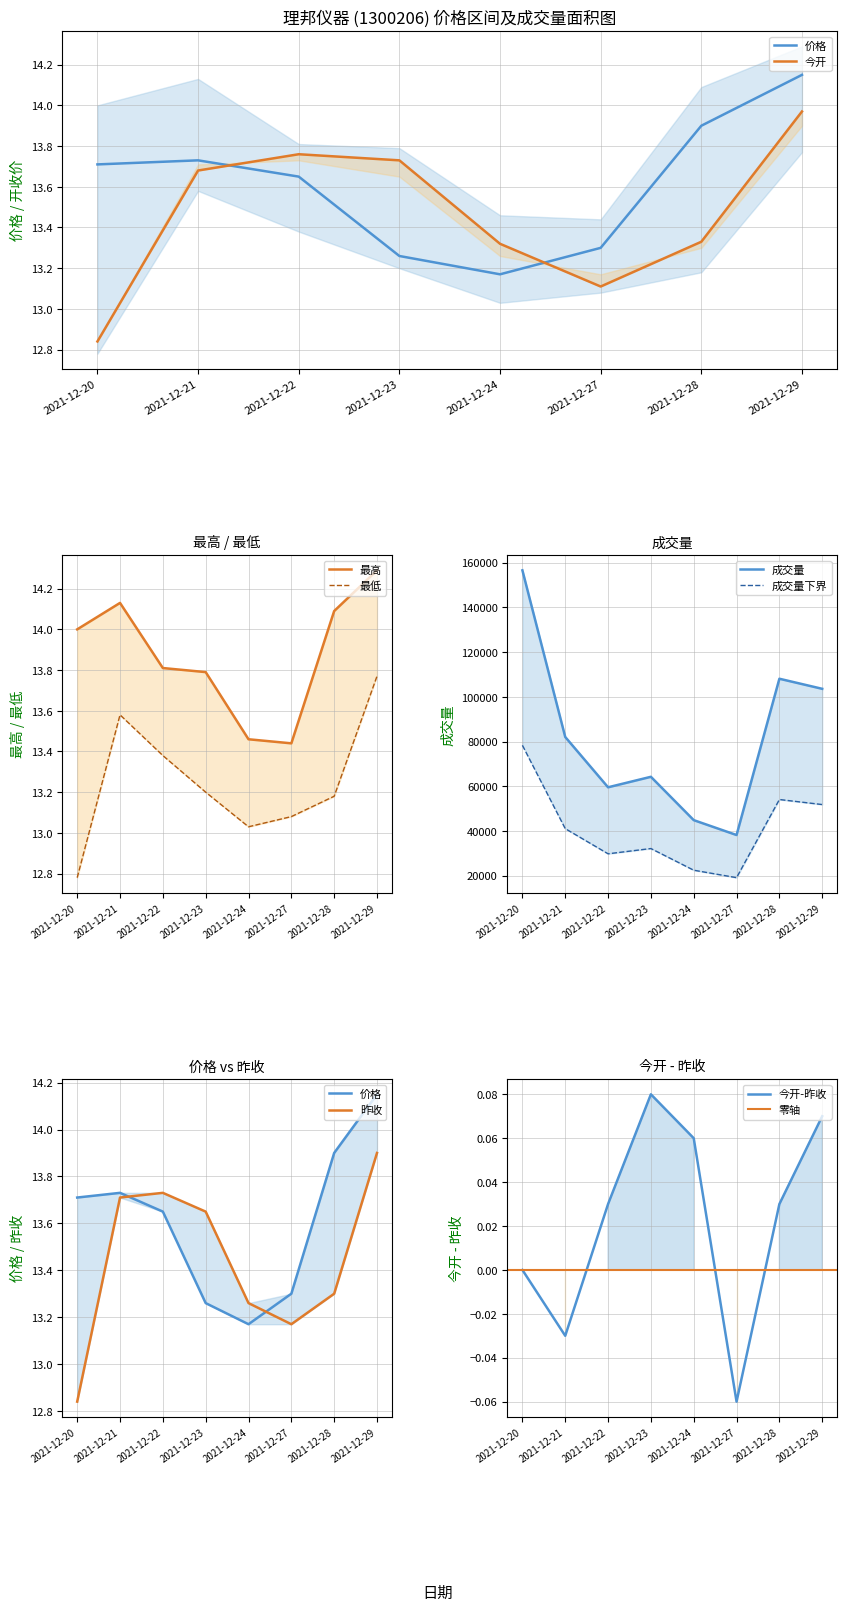

True or false: 最低 and 价格 intersect in this chart.

False